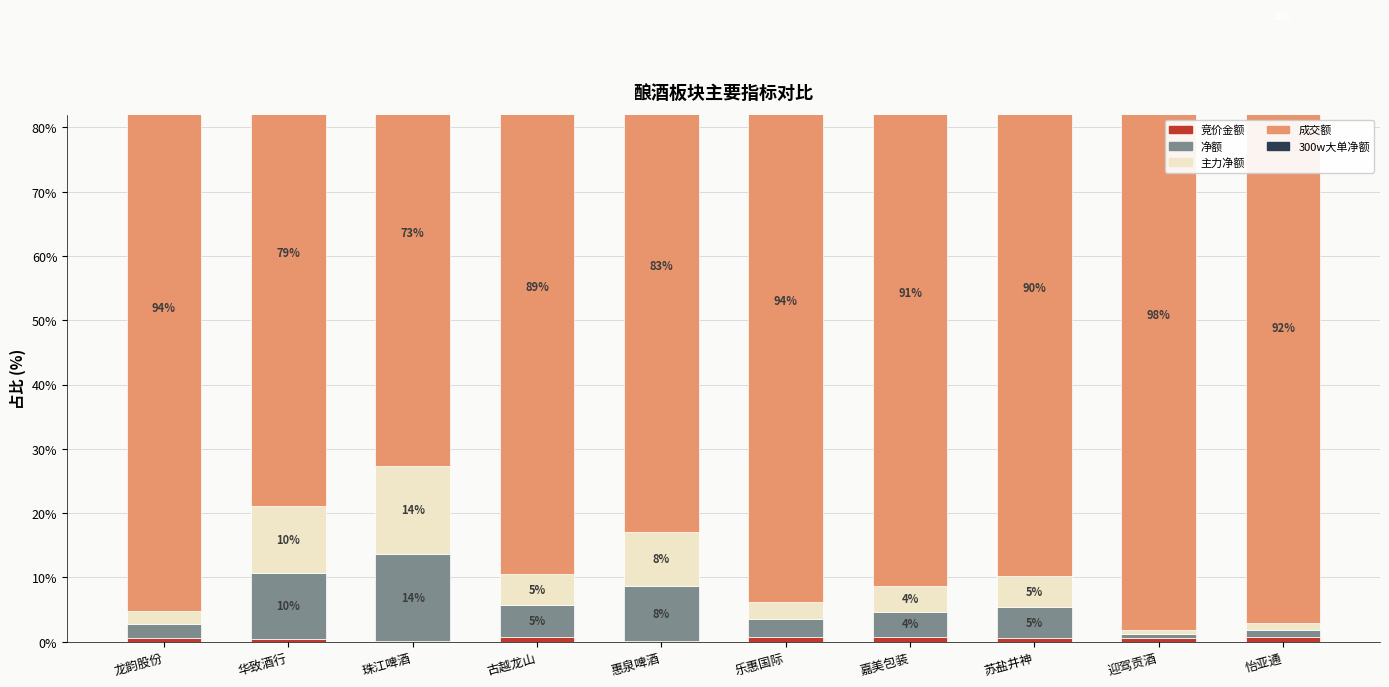

At which category does the chart reach its minimum across all series?

华致酒行